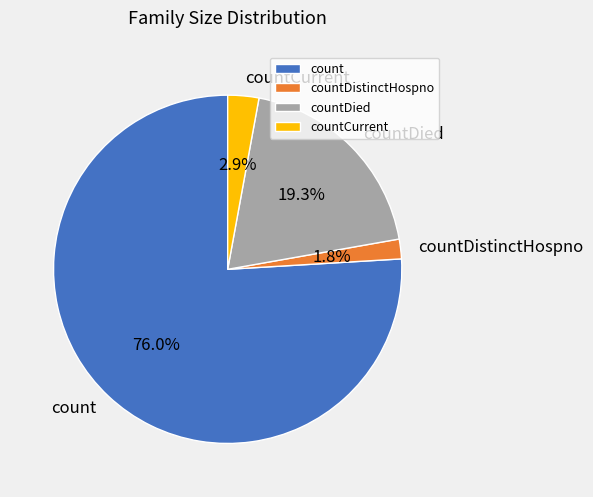

Between countDied and count, which is larger?

count